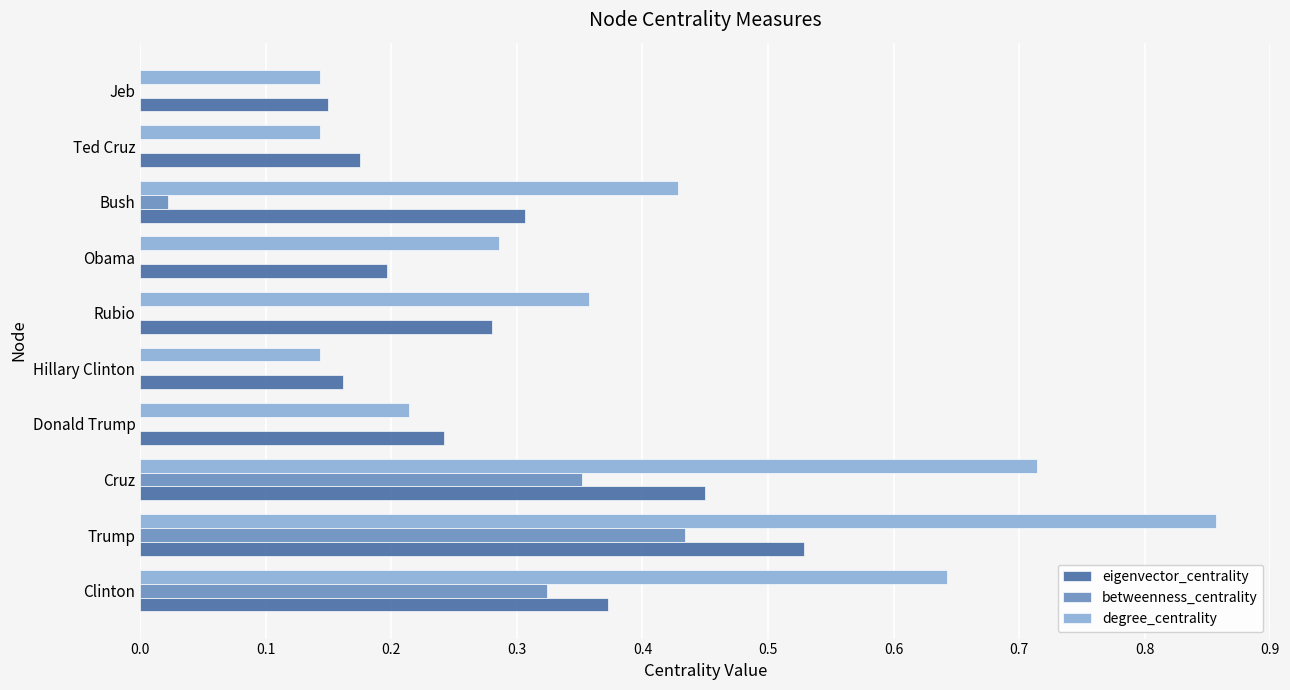

What is the sum of all eigenvector_centrality values?

2.9